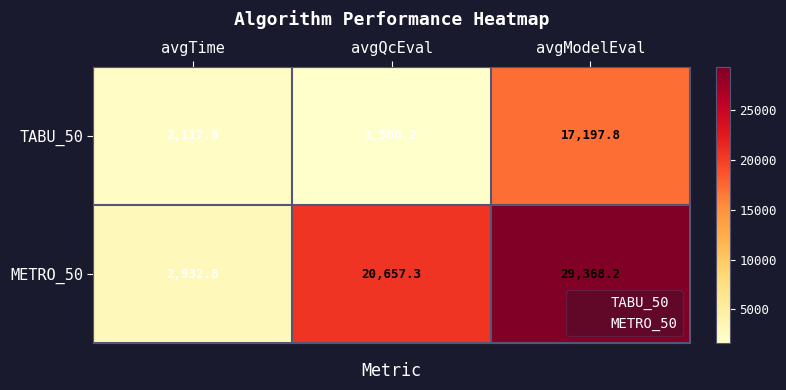

How many data points does each series have?

3